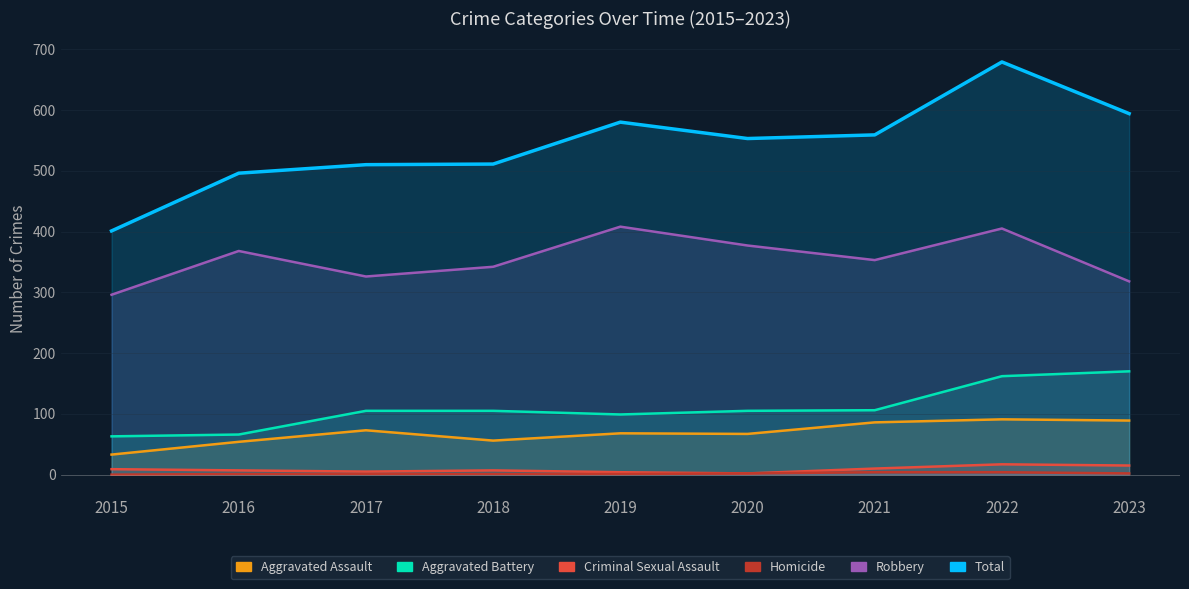

The Aggravated Battery series shows 236 at 2022. True or false?

False